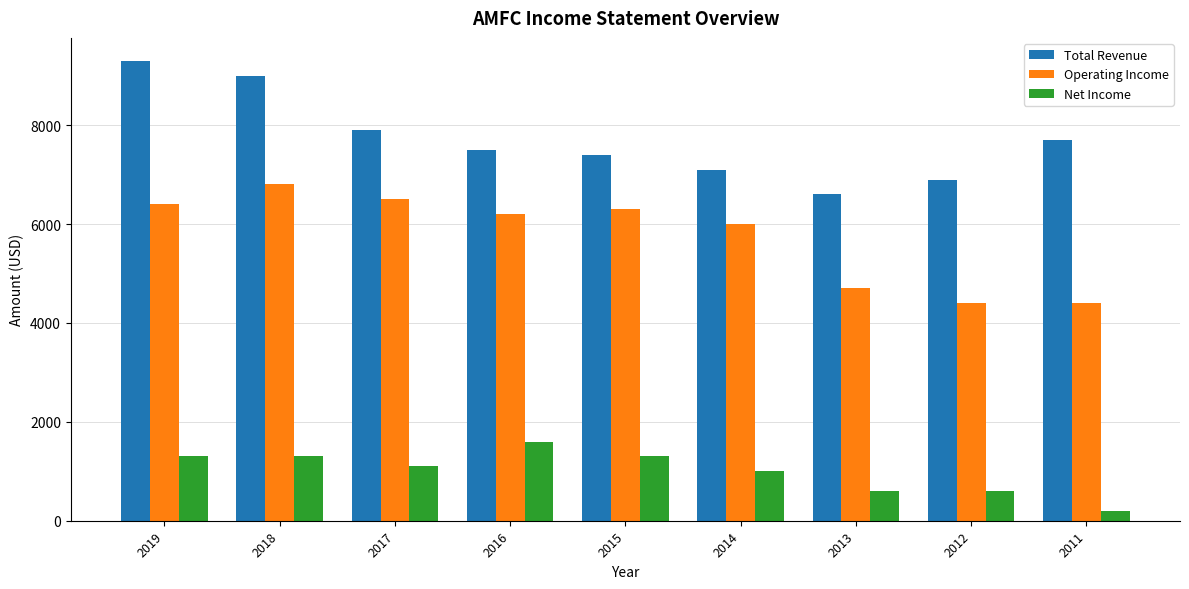

Which category has the lowest value across all series?

2011